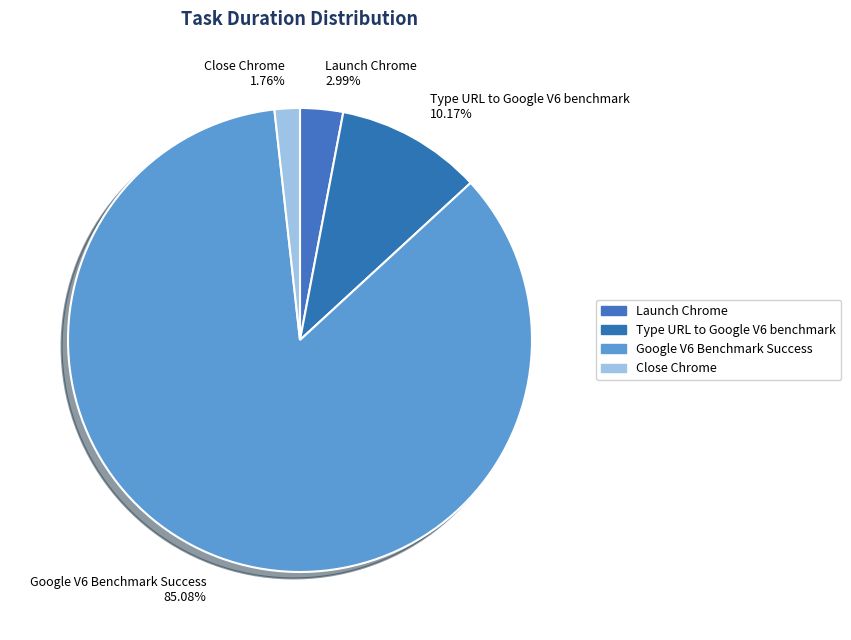

What percentage is the Google V6 Benchmark Success slice, to the nearest percent?

85%